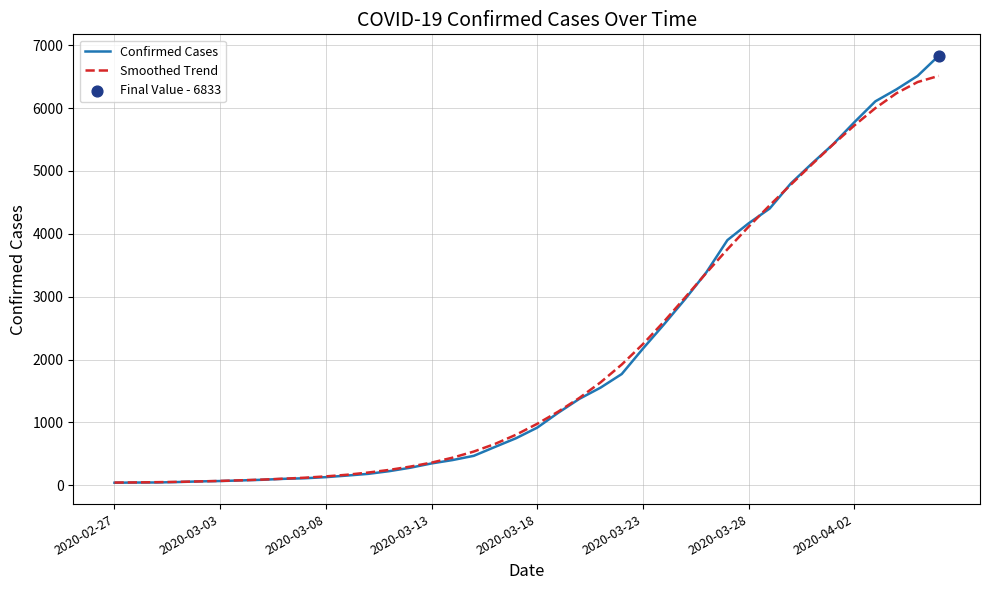

List the series in order of their peak value, lowest first.

Smoothed Trend, Confirmed Cases